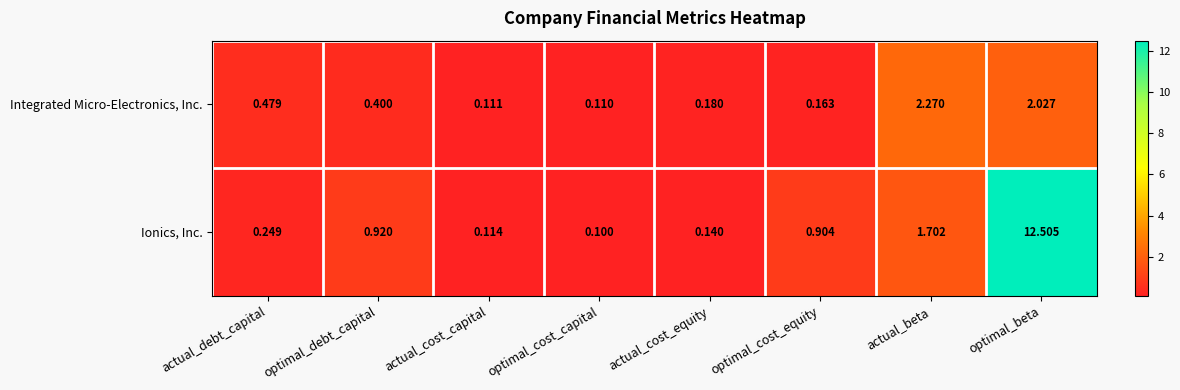

Count the number of categories in the chart.

8